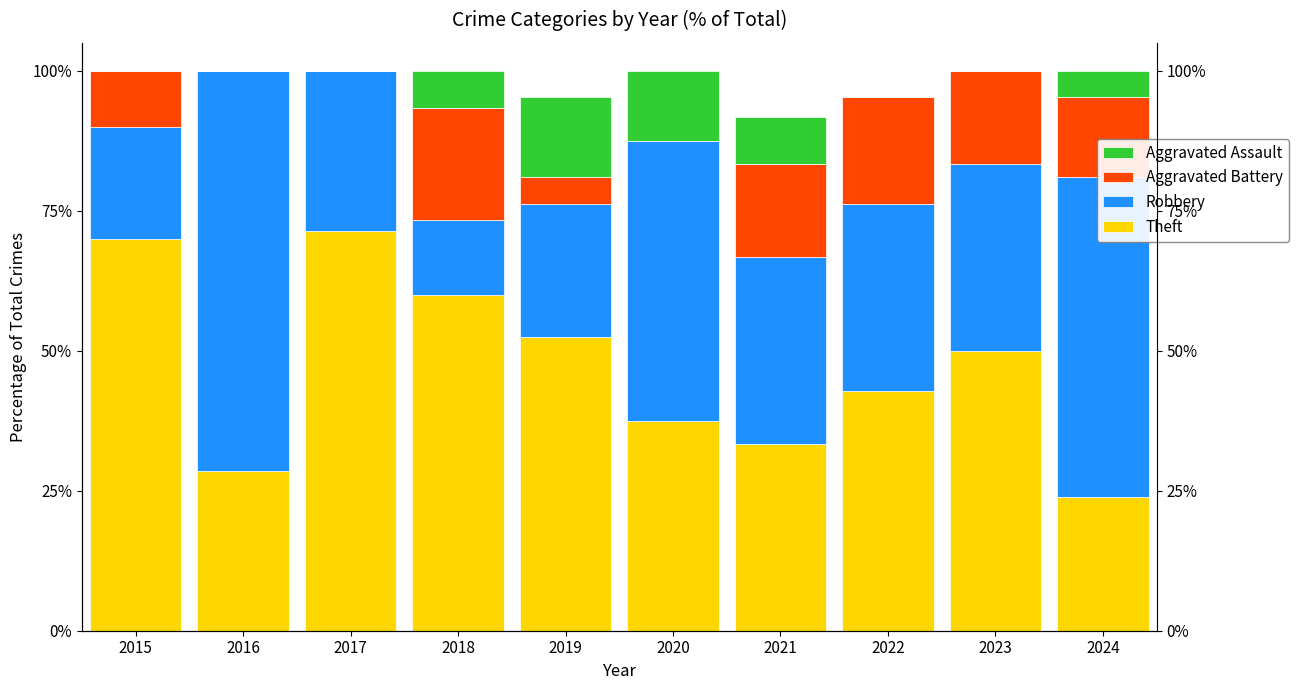

At 2016, list the series in order from smallest to largest.

Aggravated Battery, Aggravated Assault, Theft, Robbery